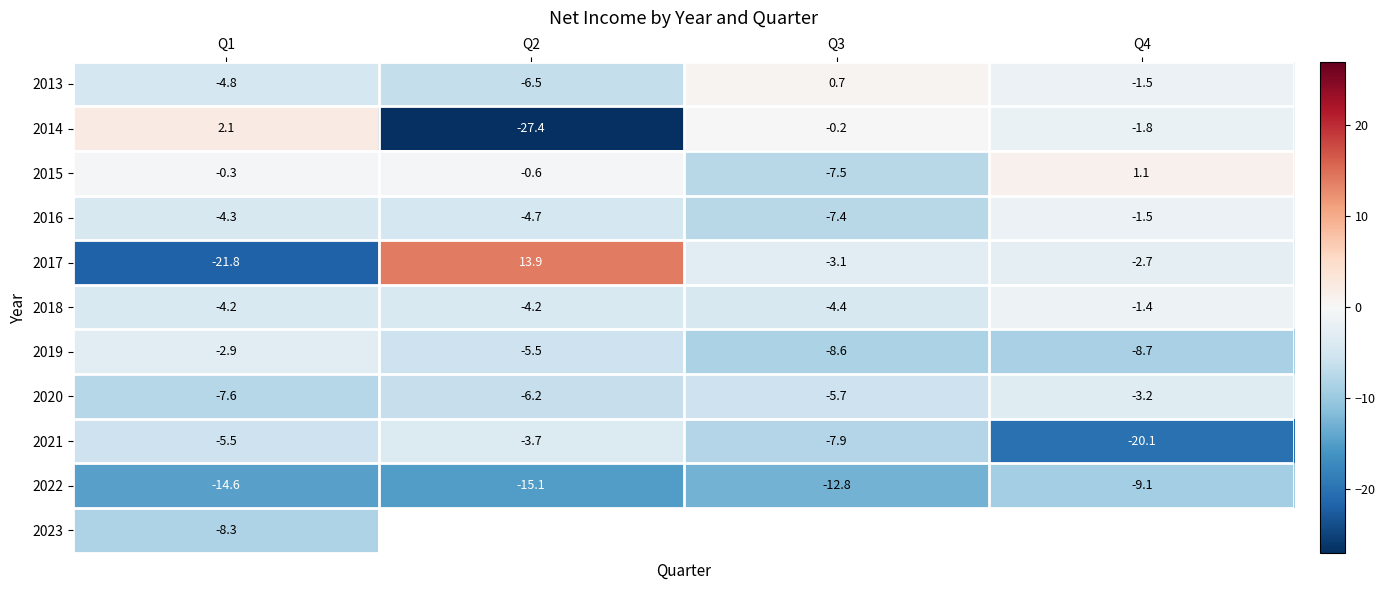

At how many categories does at least one series exceed -23?

4